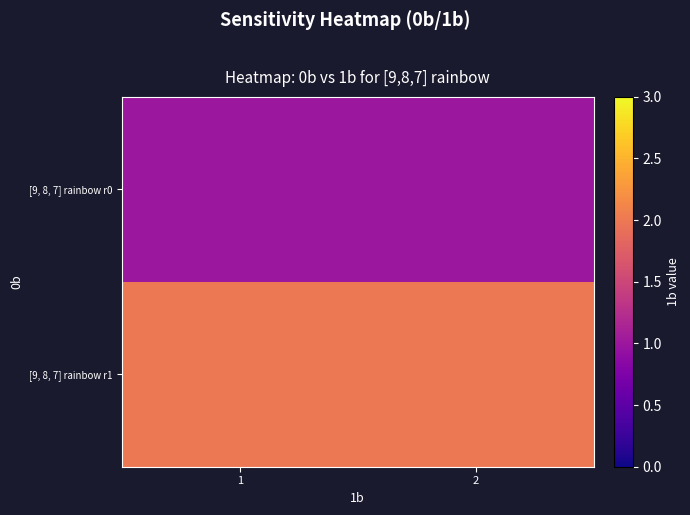

Which label corresponds to the smallest value in the chart?

1